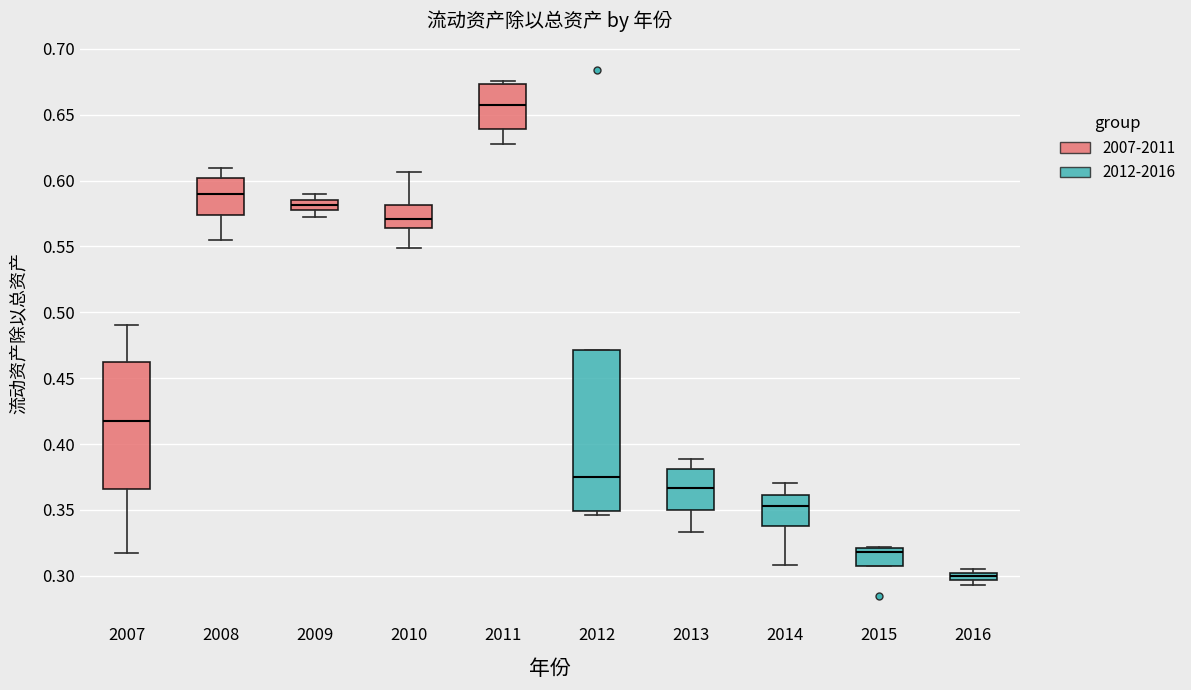

Which box is the tallest, from its lower edge to its upper edge?

2012